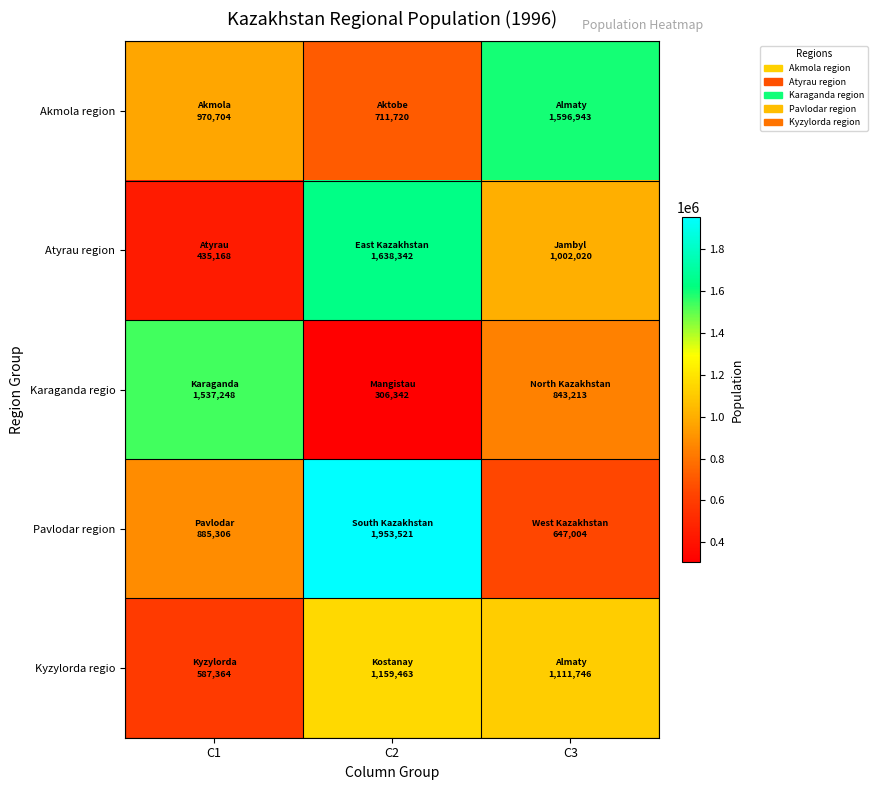

What is the difference between the highest and lowest values at C1?

1102080